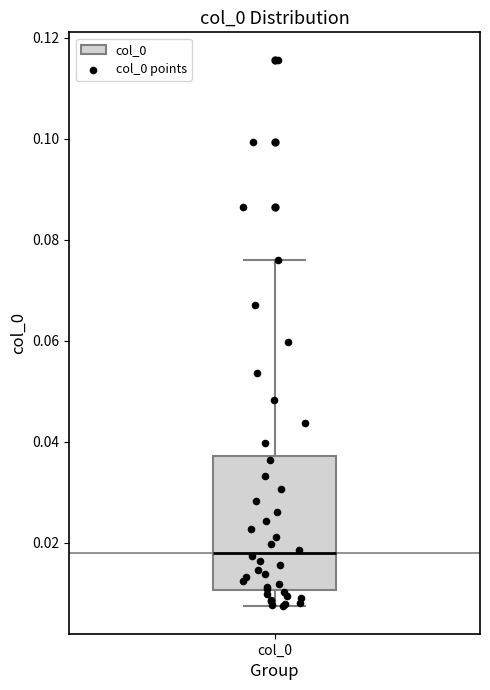

Read this box plot against the y-axis: the position of the median line, the range covered by the box, and the ends of both whiskers. The values are not printed on the chart, so give them approximately, as read against the axis.

median 0.018, box 0.010 to 0.038, whiskers 0.008 to 0.076